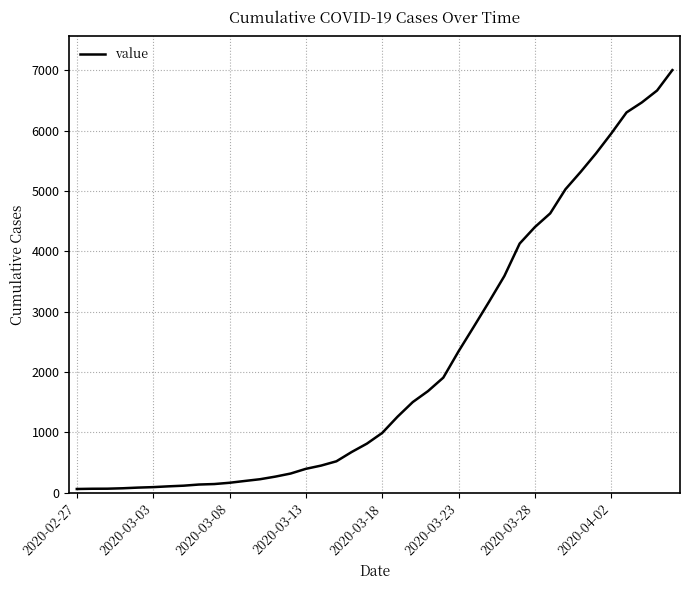

What is the sum of all values?

85760